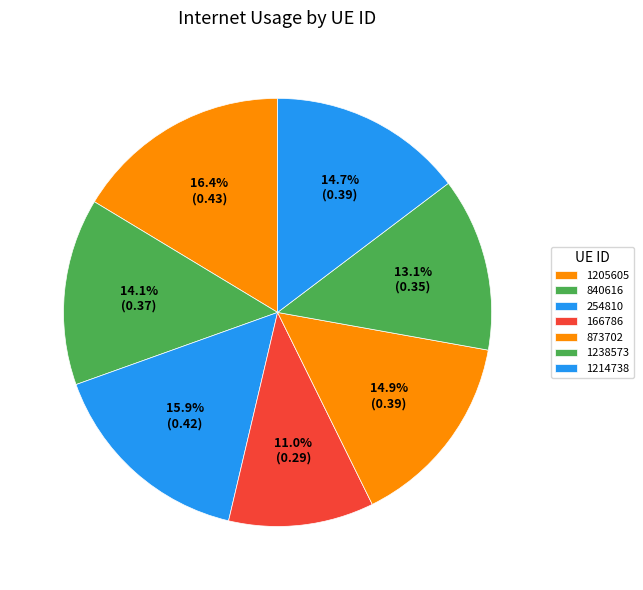

What percentage is NOT represented by 1205605?

83.6%